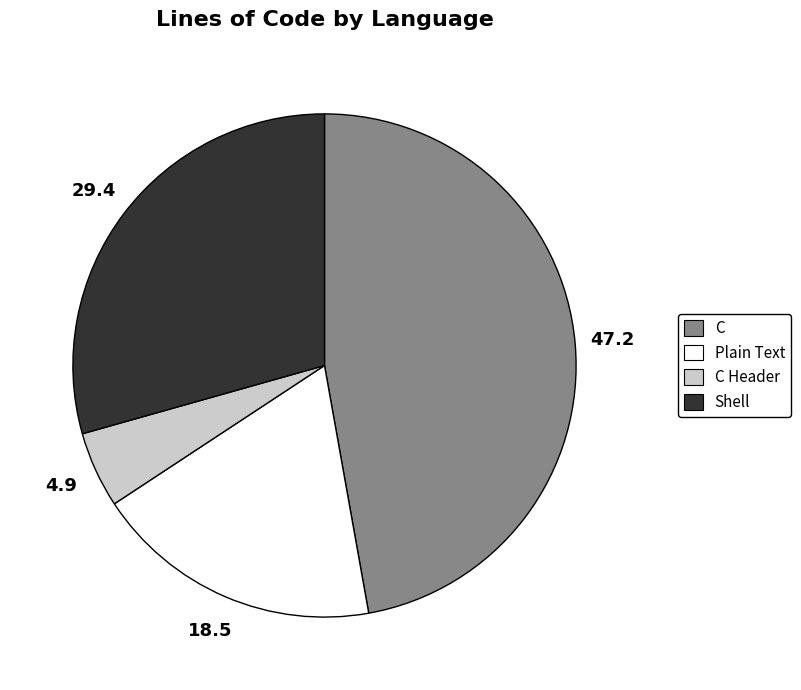

Is there a majority slice in this chart?

No